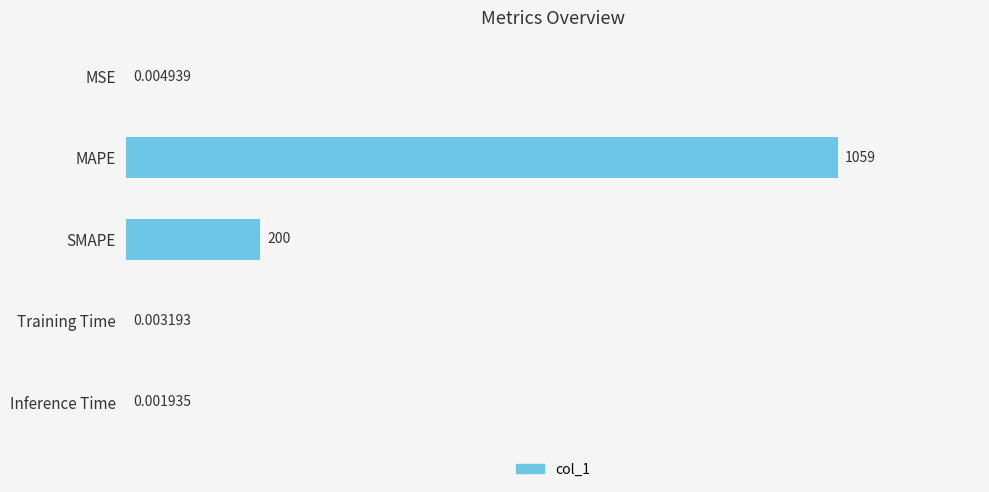

Which label corresponds to the largest value in the chart?

MAPE